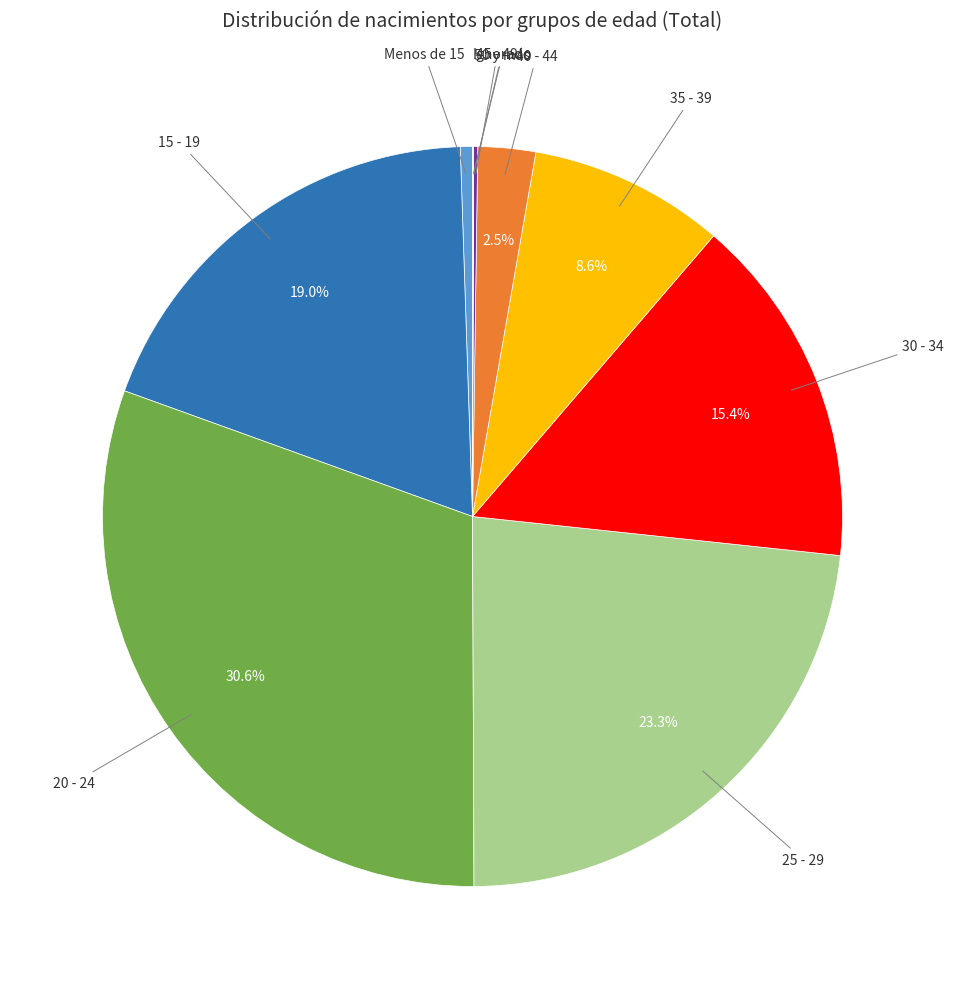

Is there a majority slice in this chart?

No